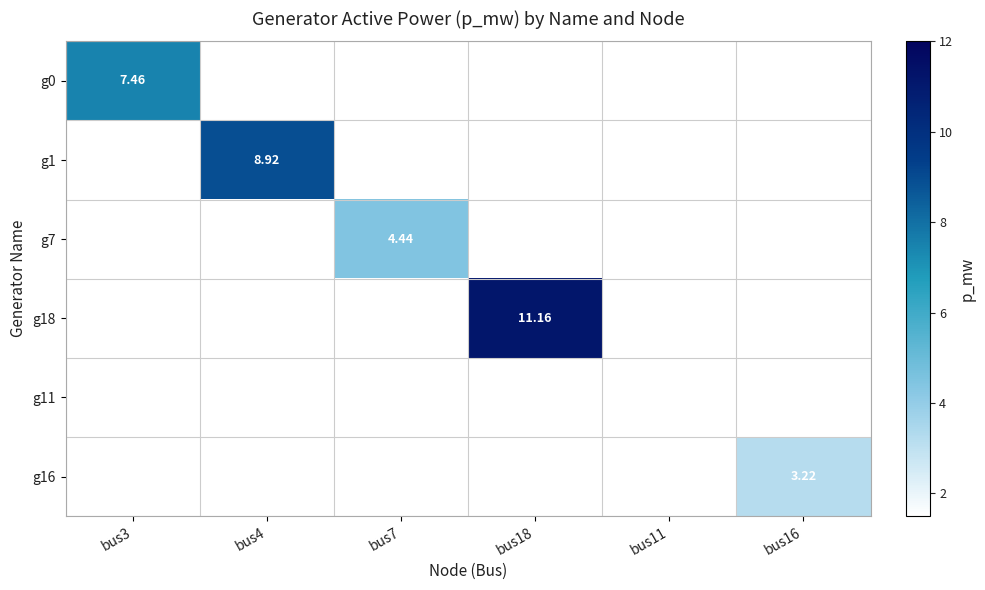

What is the greatest value displayed?

11.2